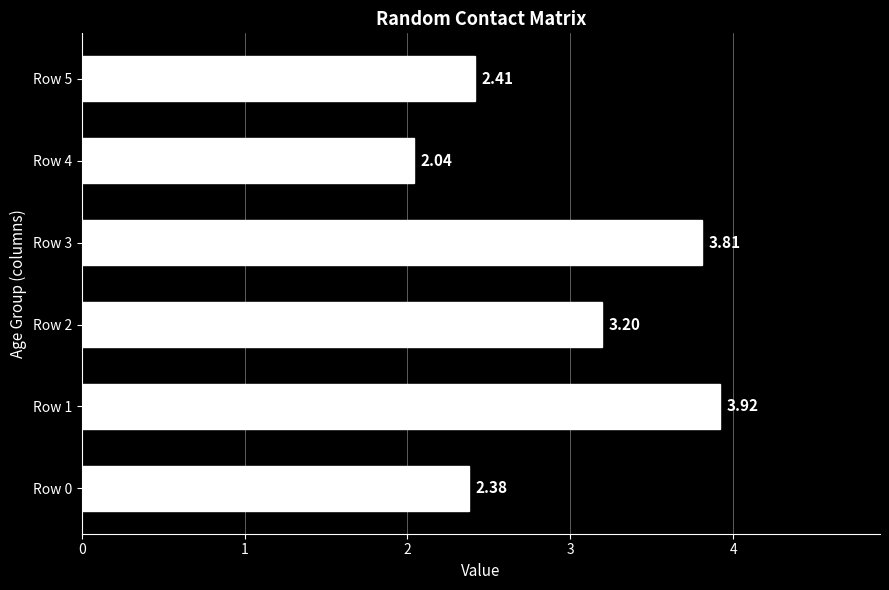

What is the sum of all values?

17.8